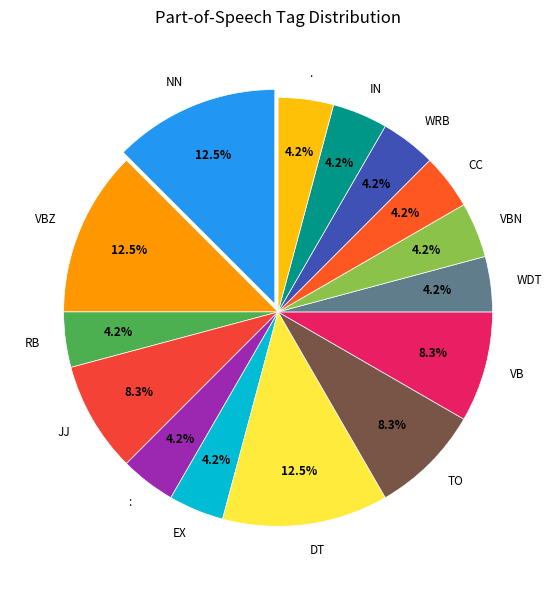

Is the sum of VBZ and VBN greater than half?

No